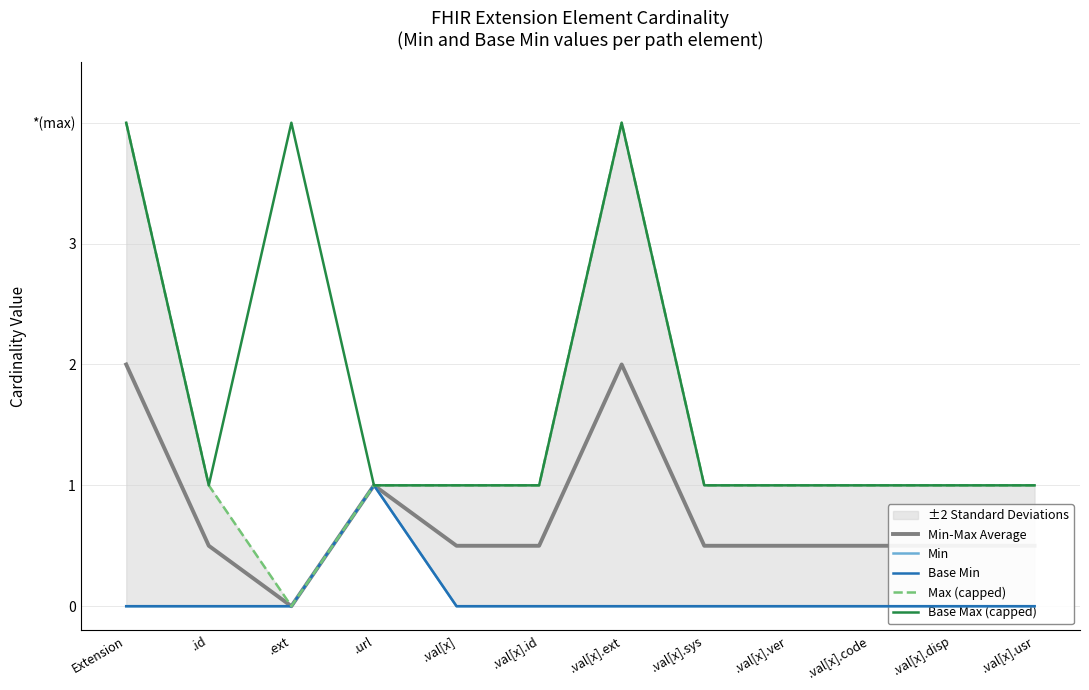

List the series in order of their peak value, highest first.

Max (capped), Base Max (capped), Min-Max Average, Min, Base Min